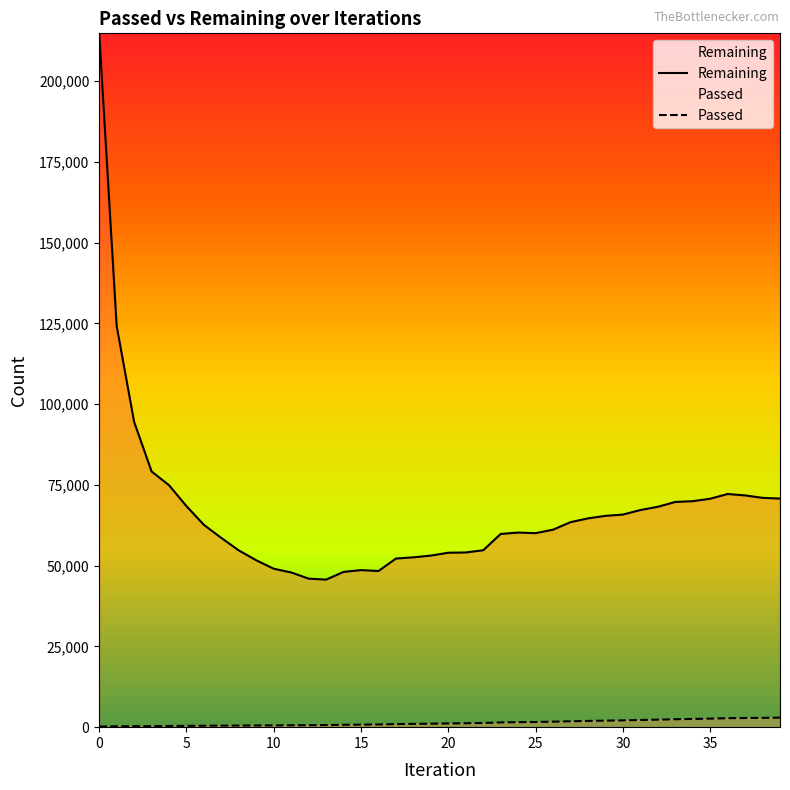

Reading left to right, what are all the values shown in this chart?

Passed: 214	248	284	317	376	412	441	472	496	521	545	581	605	648	731	790	835	956	1018	1083	1158	1216	1289	1470	1544	1603	1696	1827	1930	2022	2105	2221	2327	2453	2537	2640	2772	2833	2880	2948
Remaining: 214757	124185	94496	79144	74885	68397	62604	58556	54698	51639	49035	47880	45967	45675	48066	48617	48340	52200	52567	53108	53995	54077	54761	59810	60235	60052	61127	63454	64623	65407	65805	67209	68212	69710	69951	70704	72171	71734	70979	70757